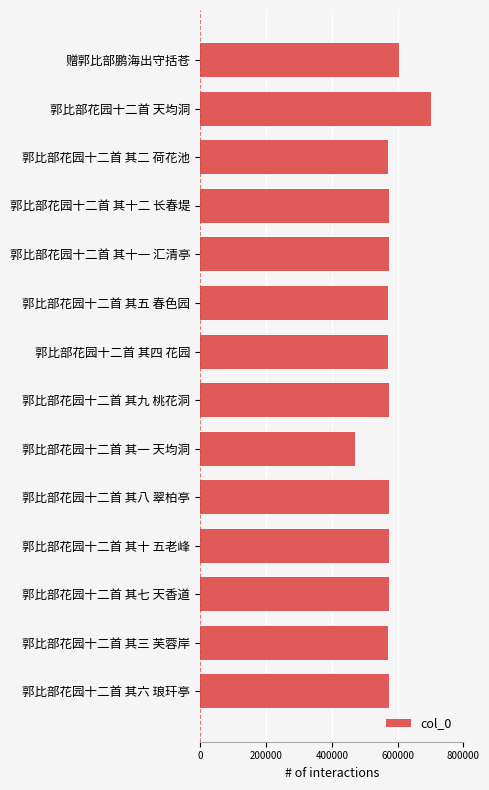

What is the sum of all values?

8072866